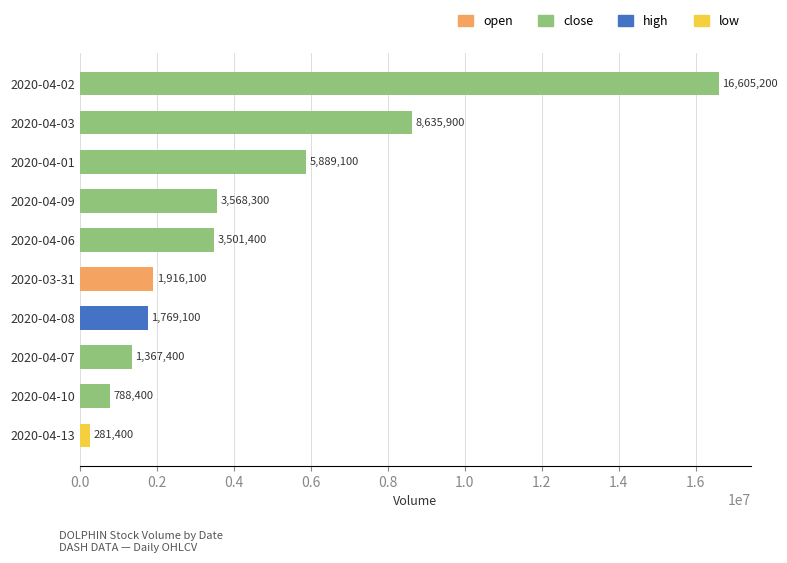

Which label corresponds to the largest value in the chart?

2020-04-02